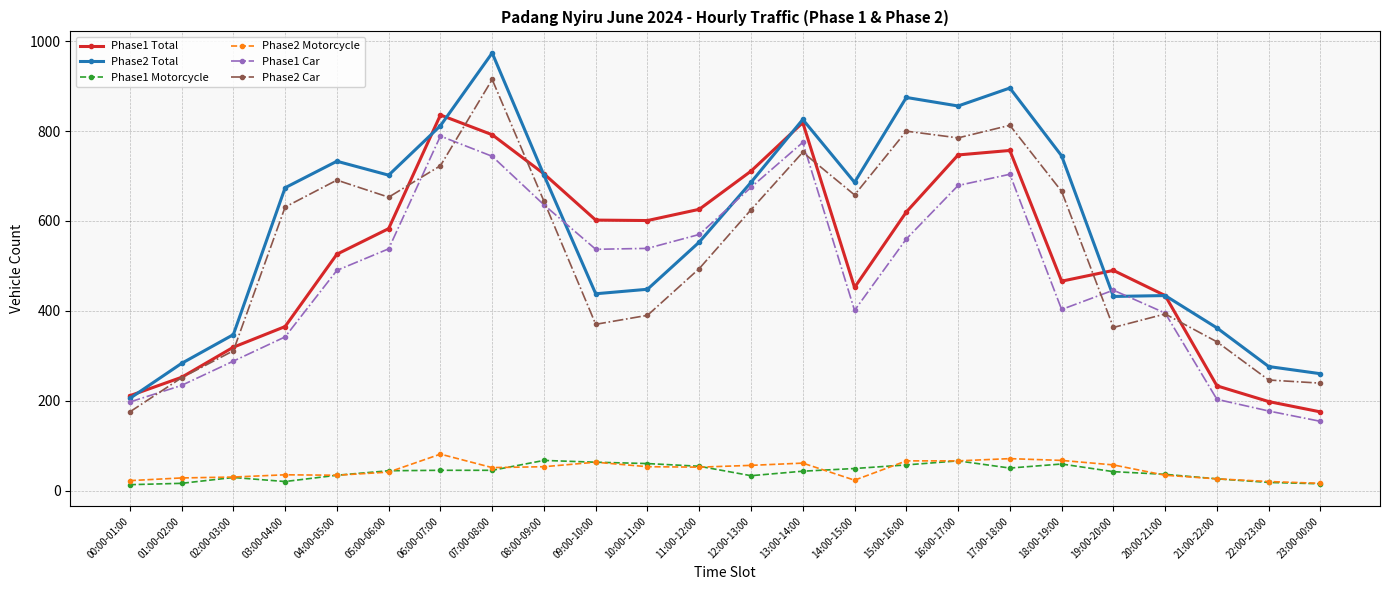

True or false: Phase1 Total has a value of 198 at 22:00-23:00.

True